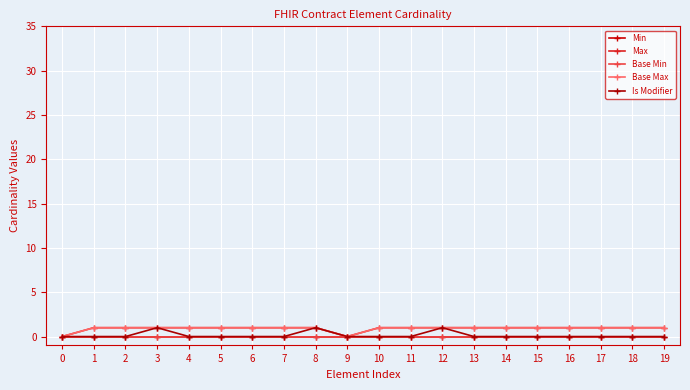

Is the value of Base Min at 2 greater than the value of Min at 11?

No